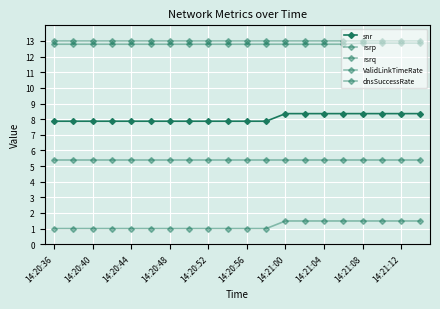

How many series are shown in this chart?

5